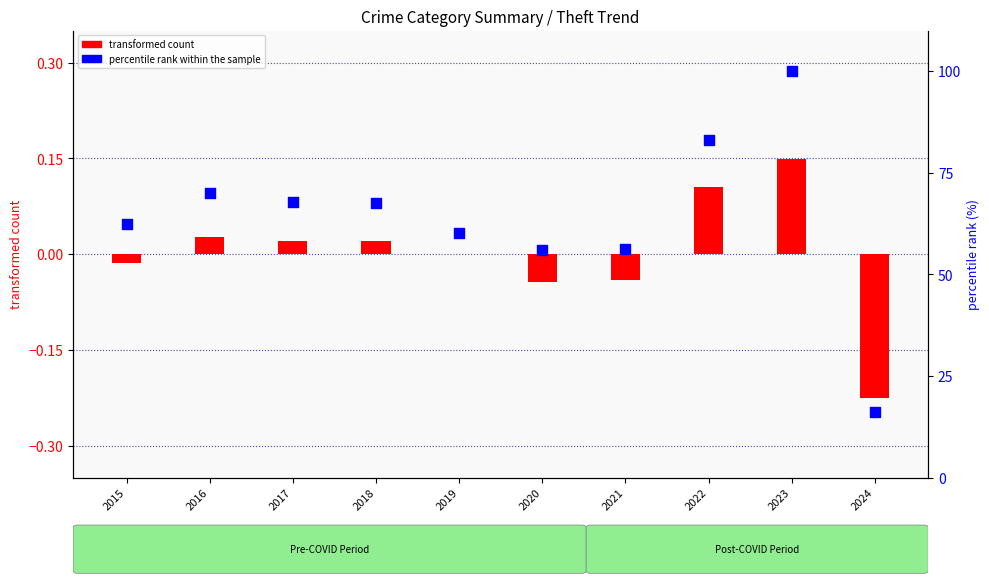

Which series has the largest total across all categories?

percentile rank within the sample